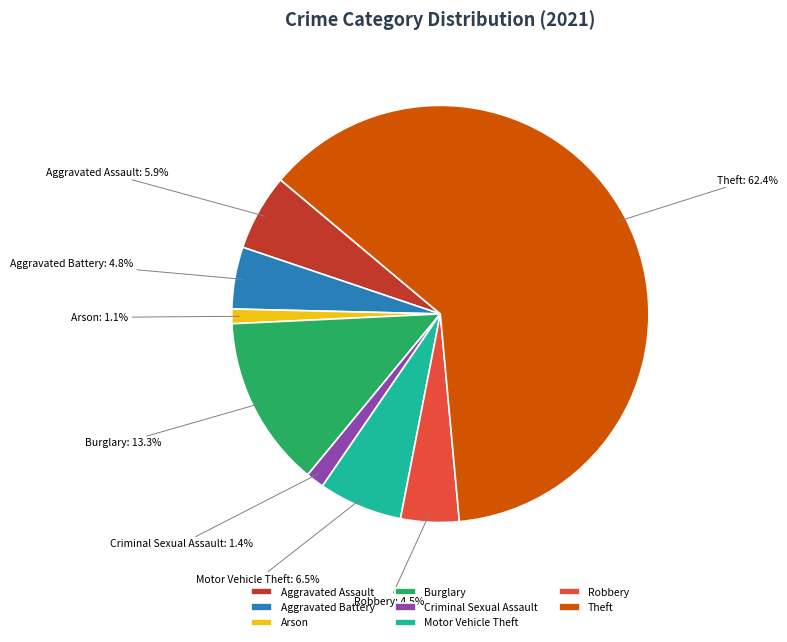

True or false: Criminal Sexual Assault accounts for 11% of the total.

False